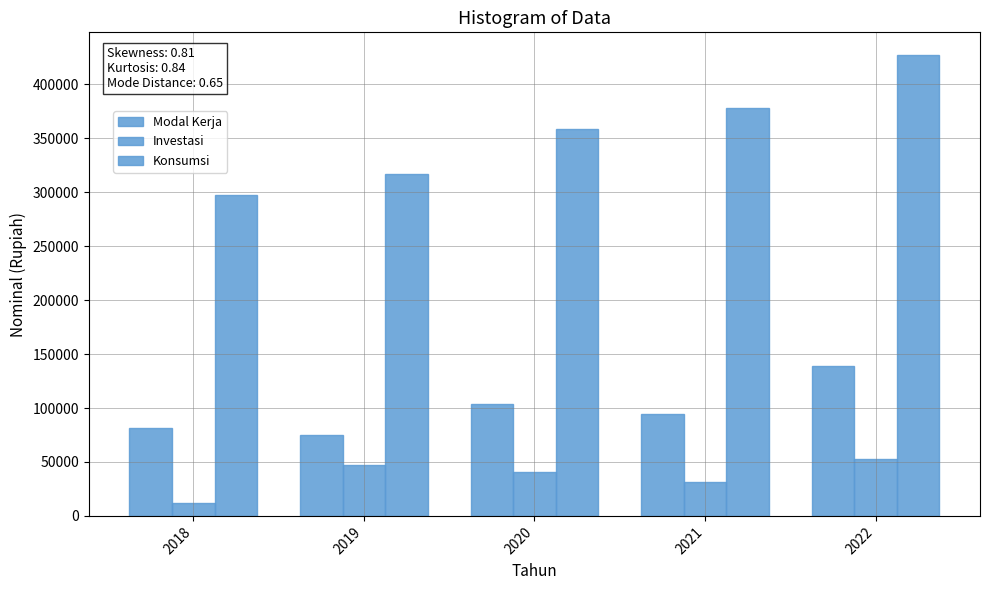

At which label is Investasi closest to 32490?

2021